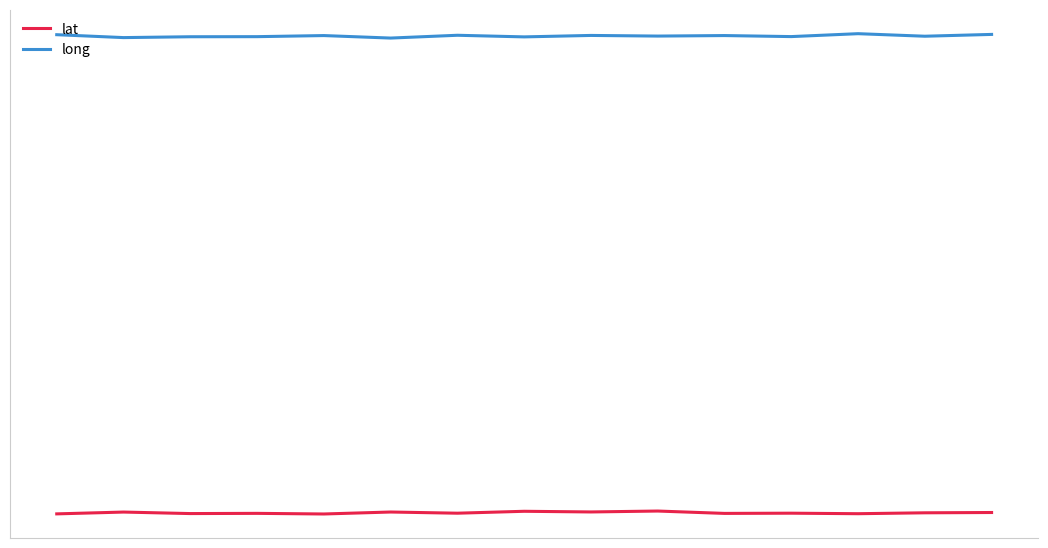

Where is long nearest to the value 84?

5